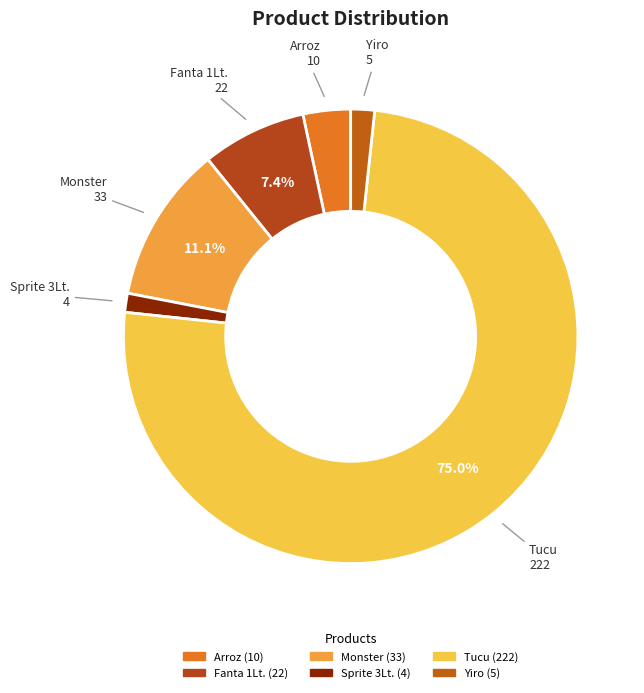

To the nearest percent, what portion does Fanta 1Lt. represent?

7%